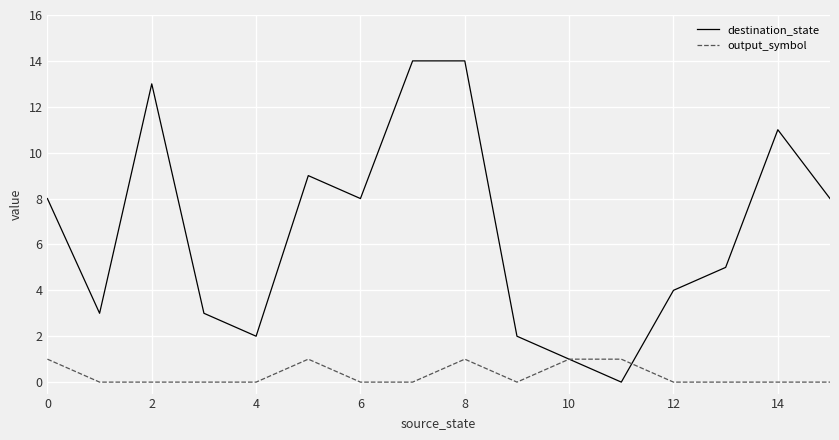

List the series in order of their overall mean, highest first.

destination_state, output_symbol